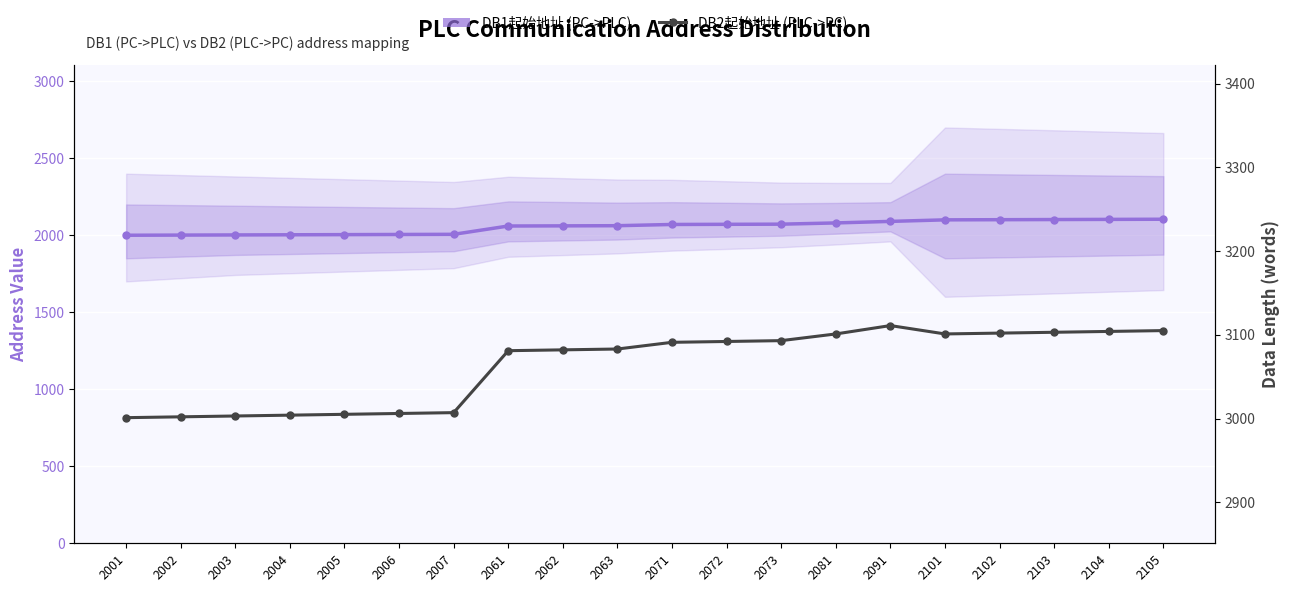

What is the smallest value displayed?

2001